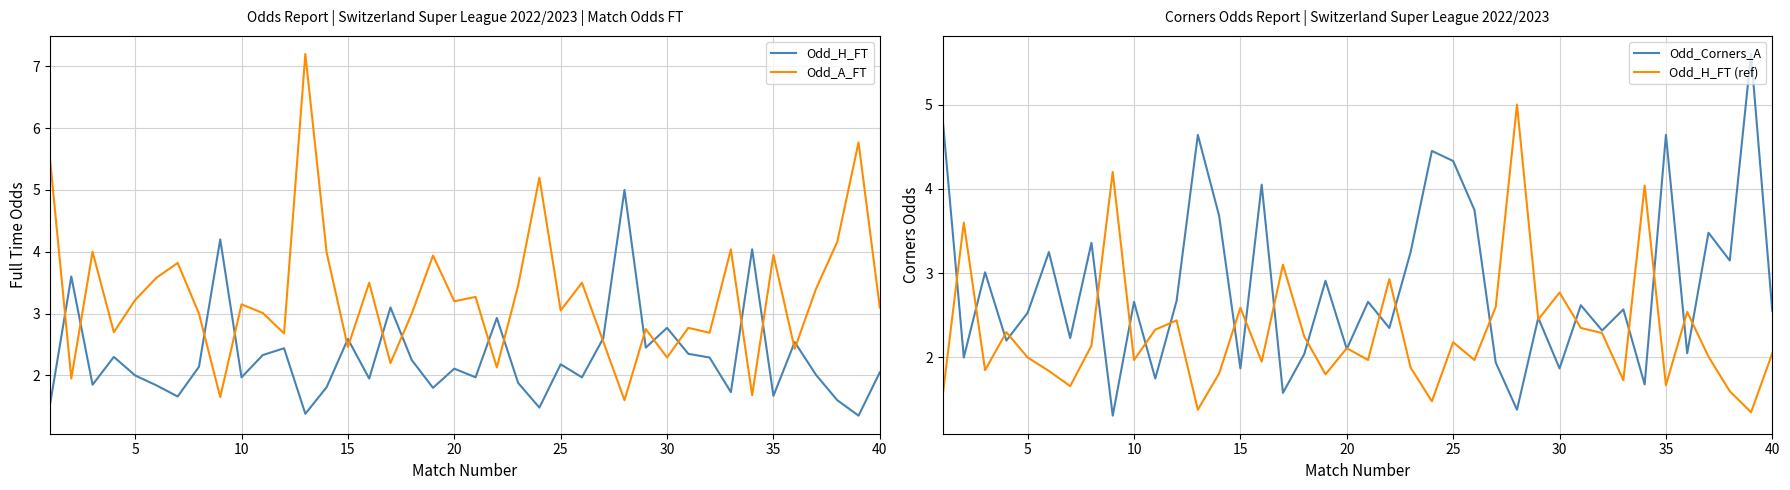

The value of Odd_H_FT at 35 is 0.7. True or false?

False